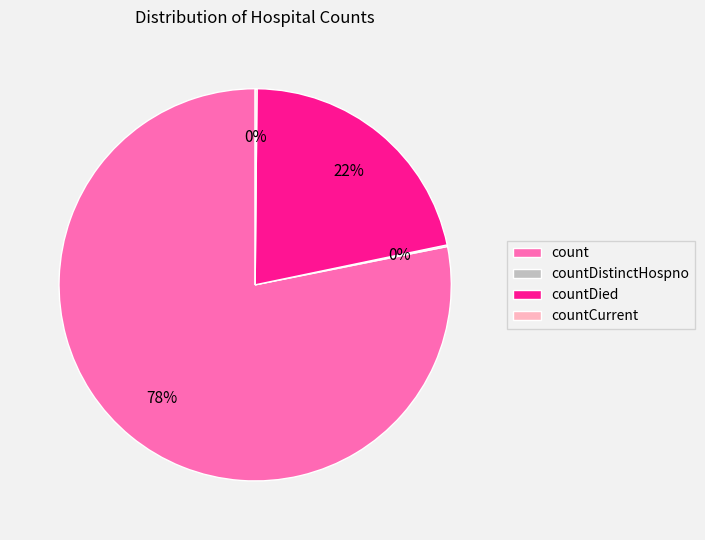

Which slice is the largest?

count